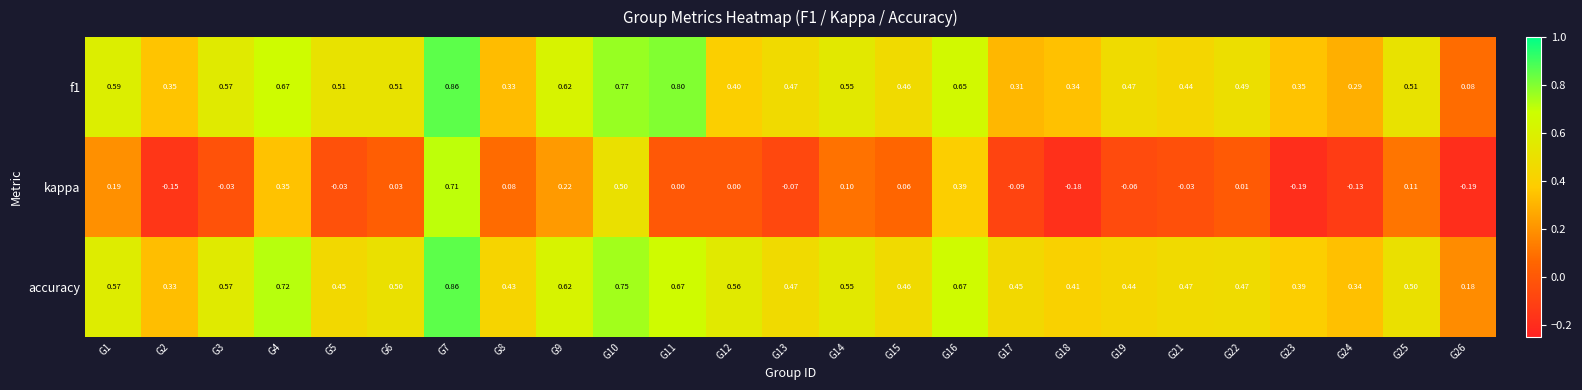

Which series has the largest total across all categories?

accuracy